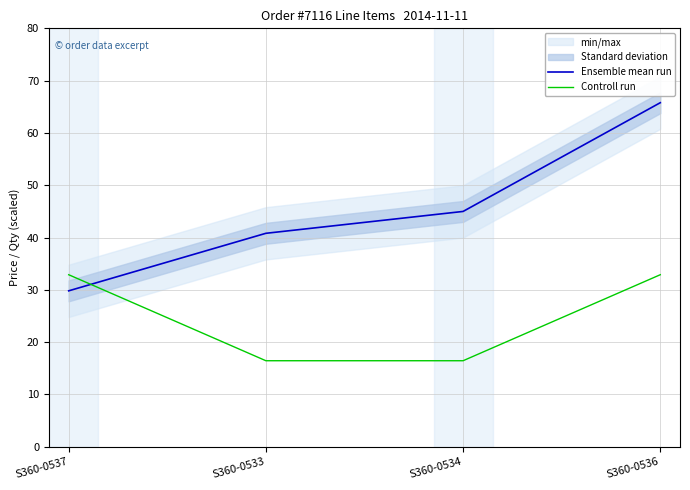

Reading left to right, extract all data points from this chart.

Ensemble mean run: 29.8	40.8	45.0	65.8
Controll run: 32.9	16.4	16.4	32.9